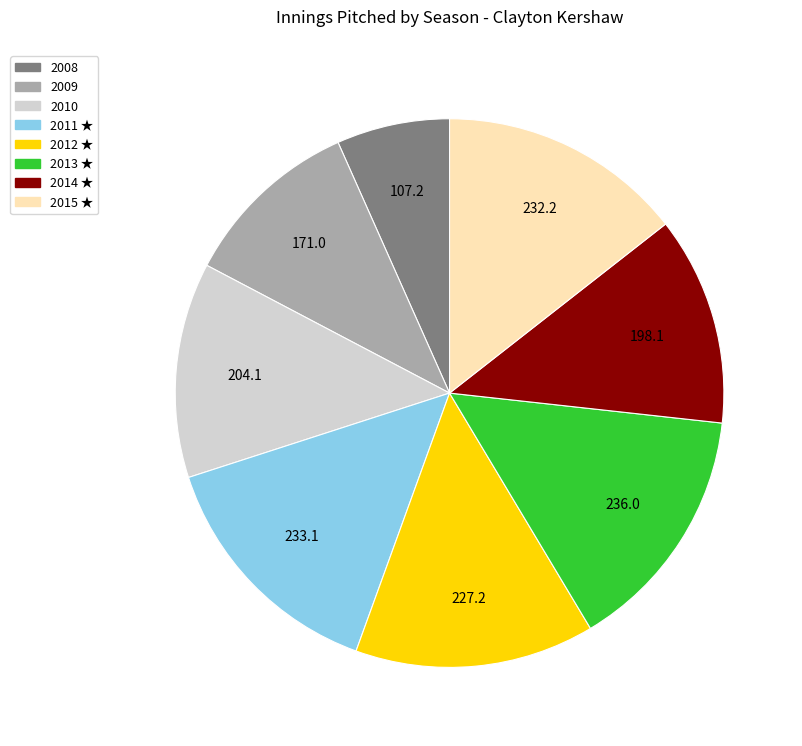

Count the number of slices in the pie.

8